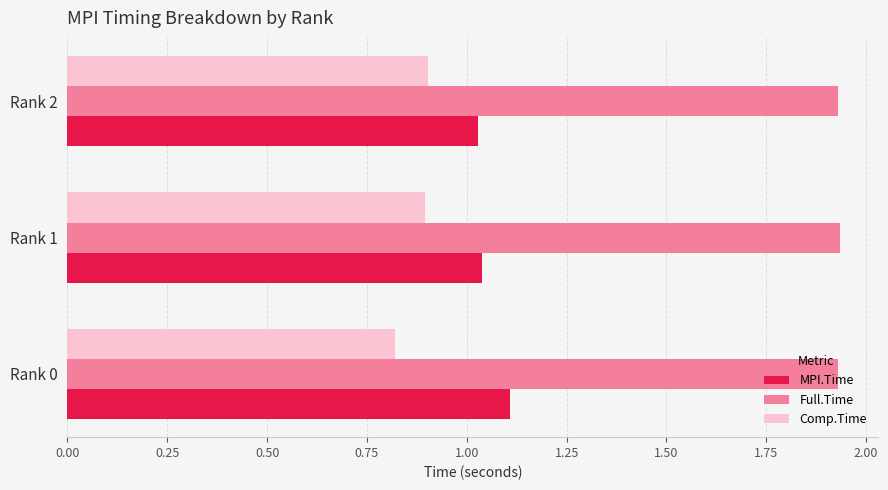

What is the average value of the MPI.Time series?

1.1